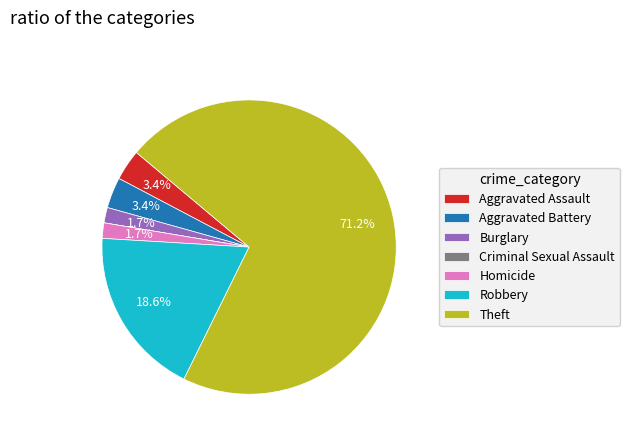

To the nearest percent, what is the average slice percentage?

14%